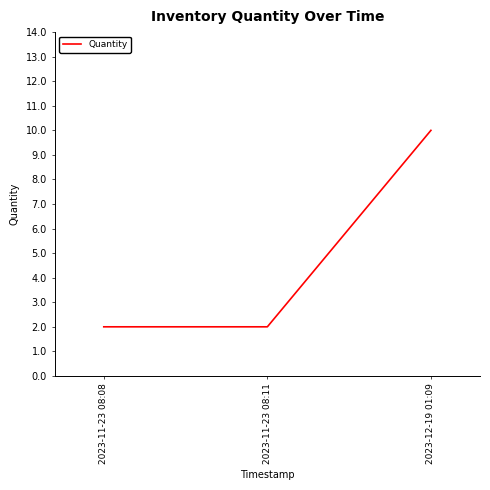

How many categories are shown in the chart?

3